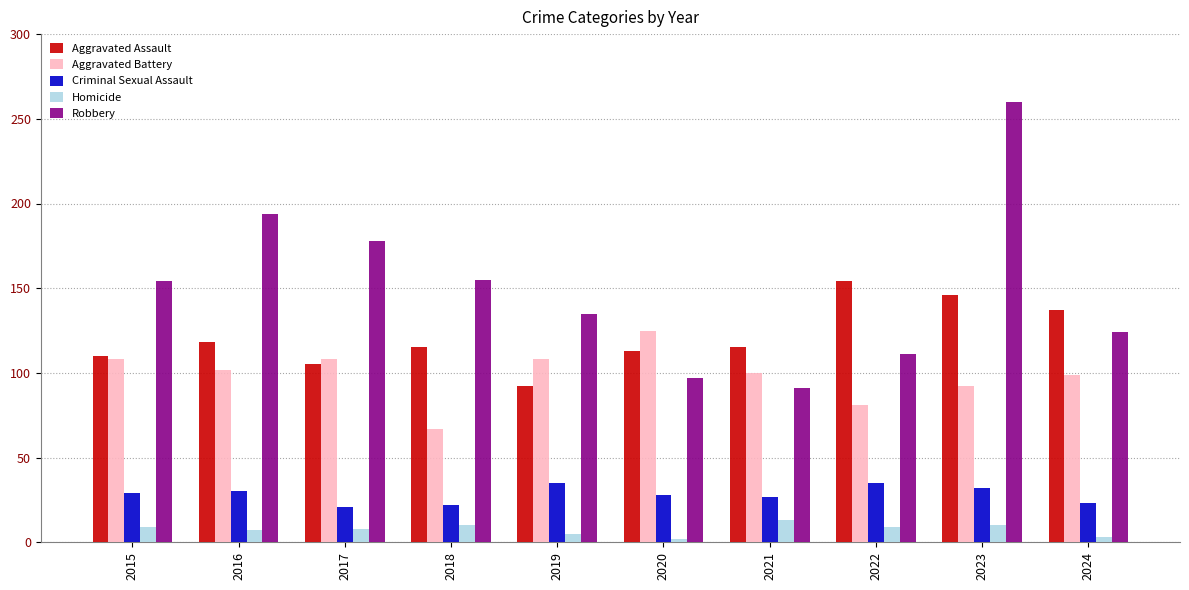

What is the value of the Aggravated Assault bar at the 1st from the left?

110